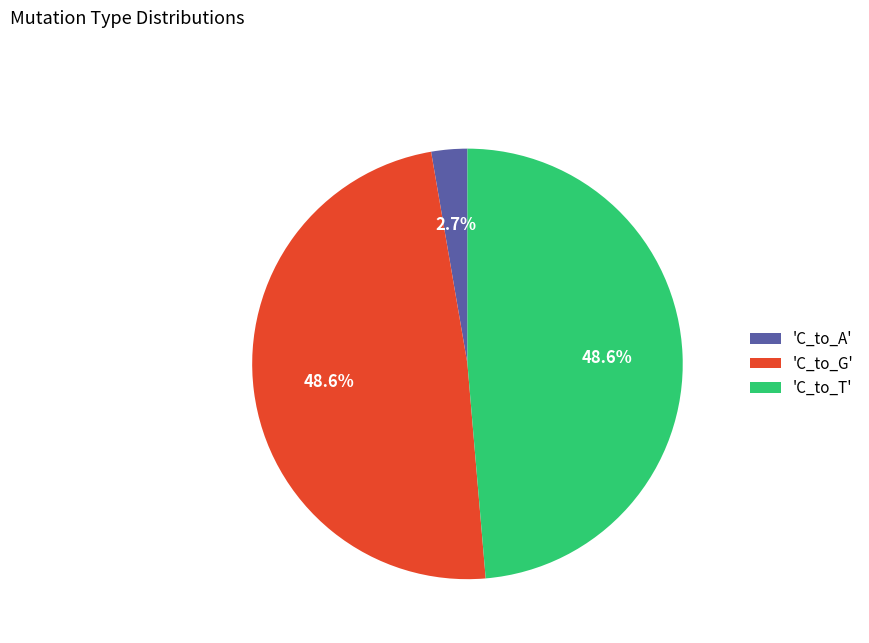

How many segments does this pie chart have?

3